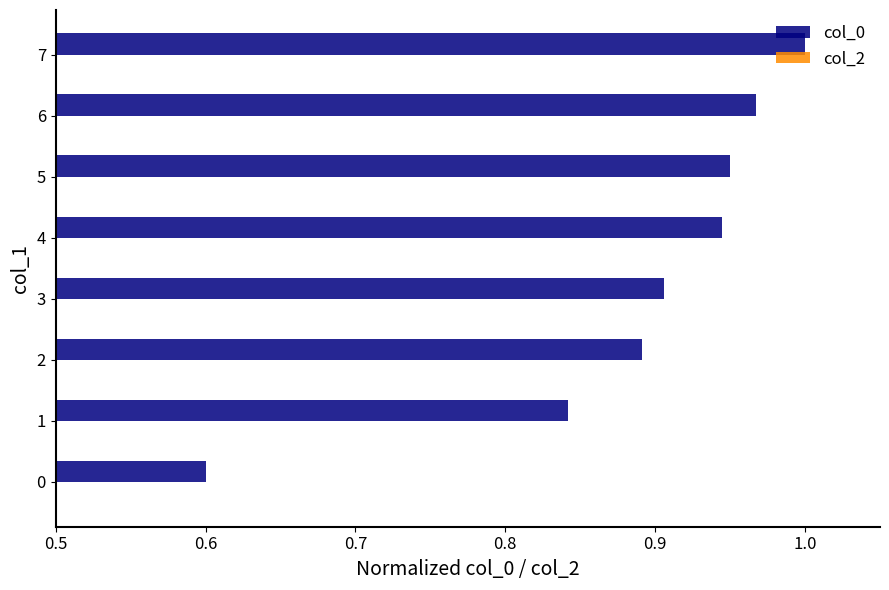

At which category is the sum across all series the highest?

7